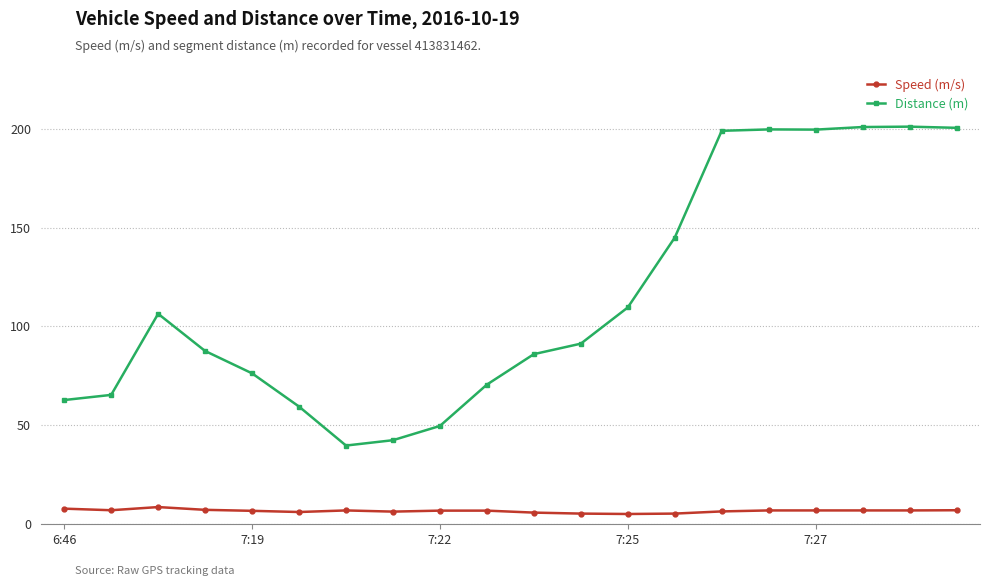

What is the sum of all Speed (m/s) values?

134.7